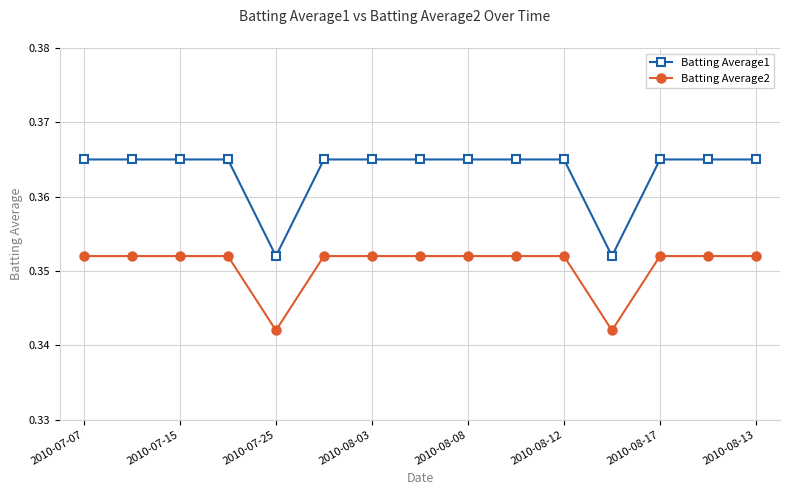

How many Batting Average2 values are between 0 and 1?

15